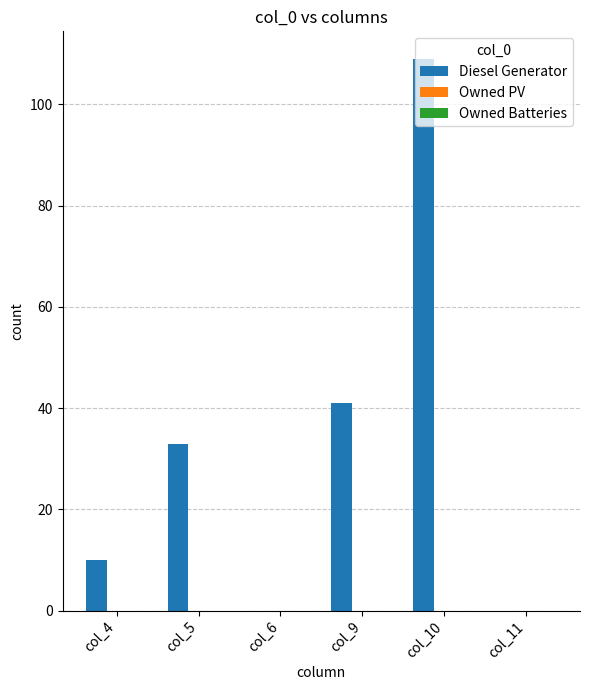

The value at col_10 is 109. True or false?

True